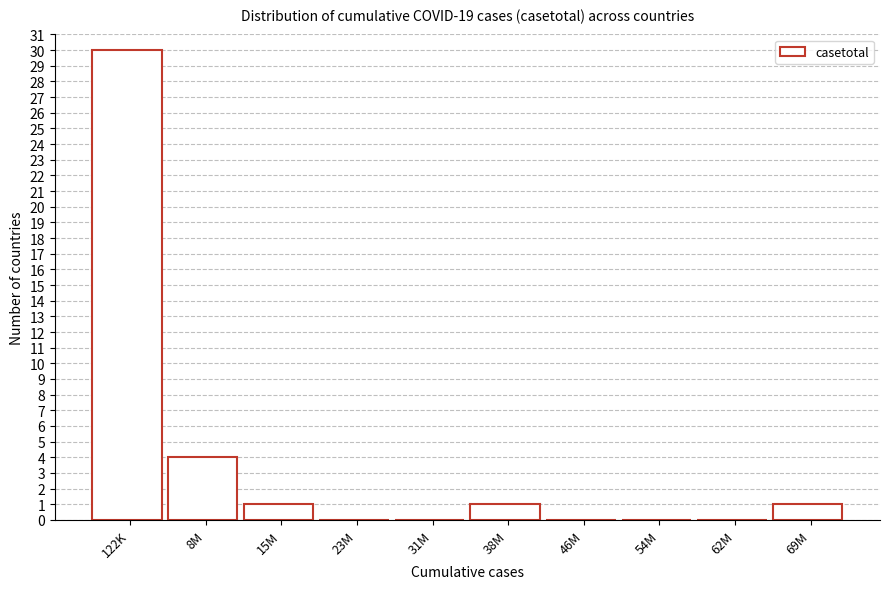

Reading left to right, what are all the values shown in this chart?

122K=30	8M=4	15M=1	23M=0	31M=0	38M=1	46M=0	54M=0	62M=0	69M=1